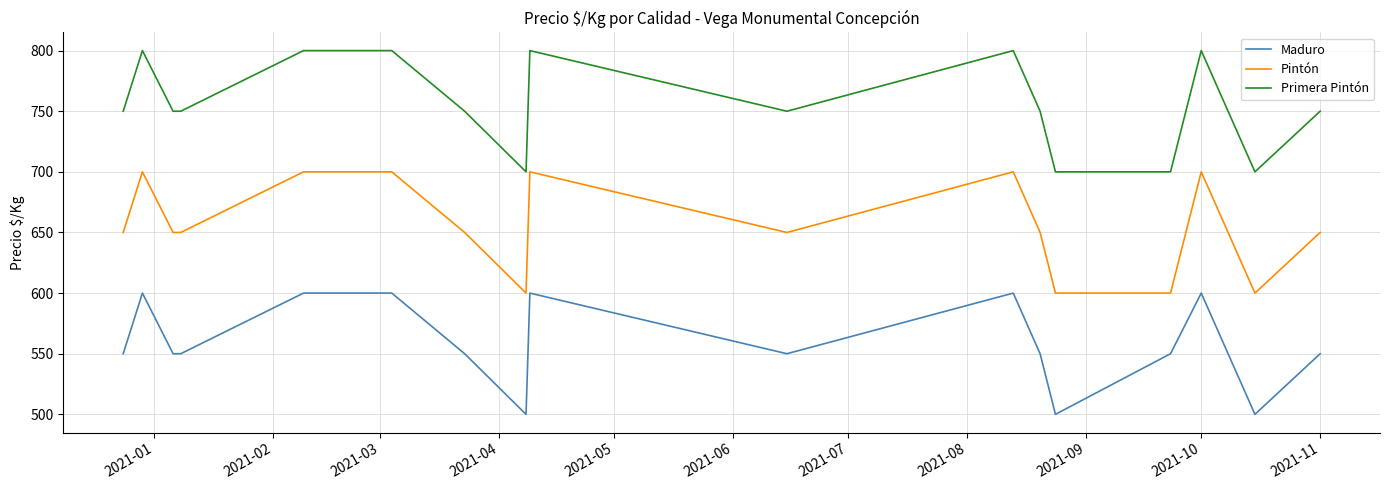

What is the difference between the maximum and second lowest values in the Pintón series?

100